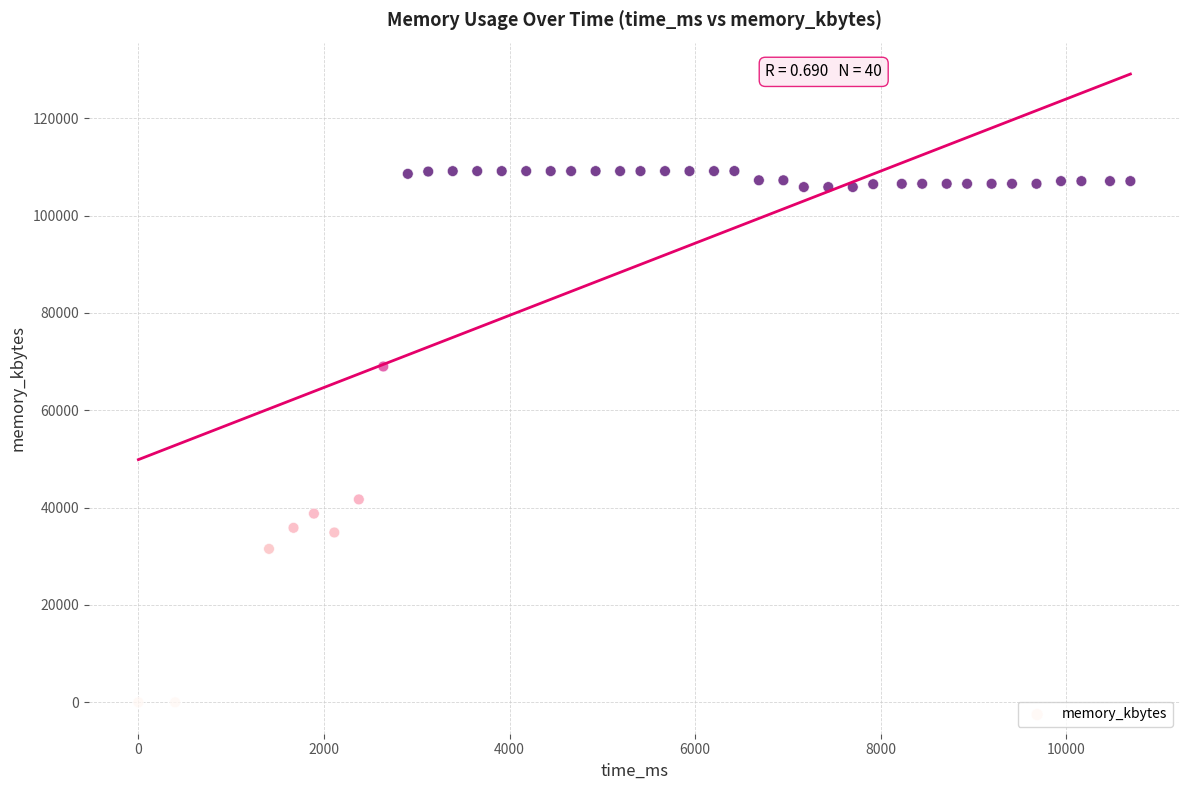

What is the range of X values (max minus min)?

10692